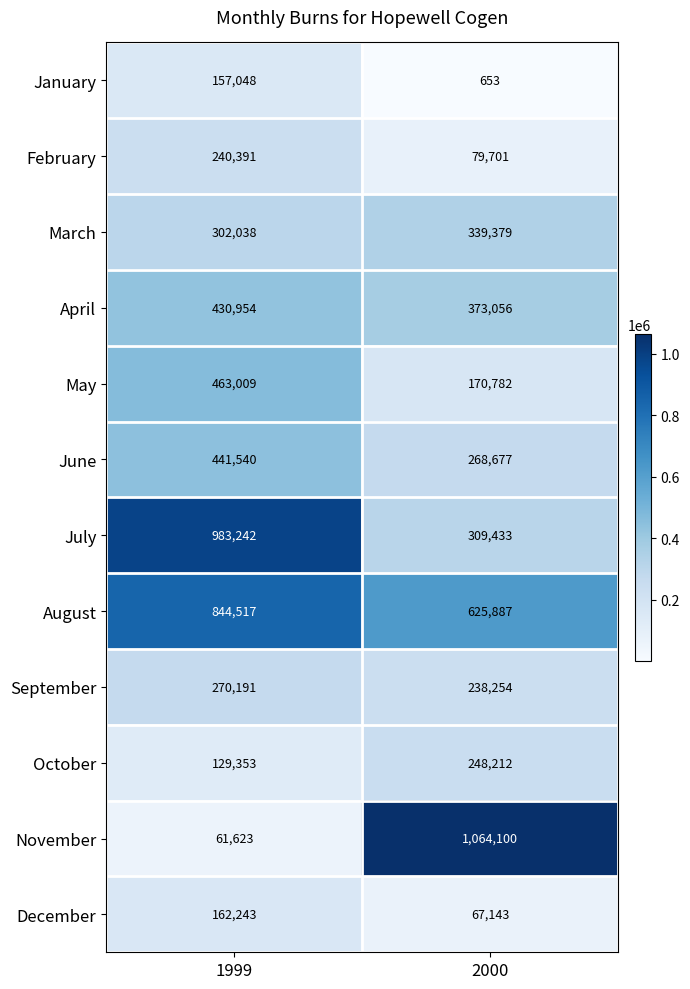

Count the number of data series in this chart.

12